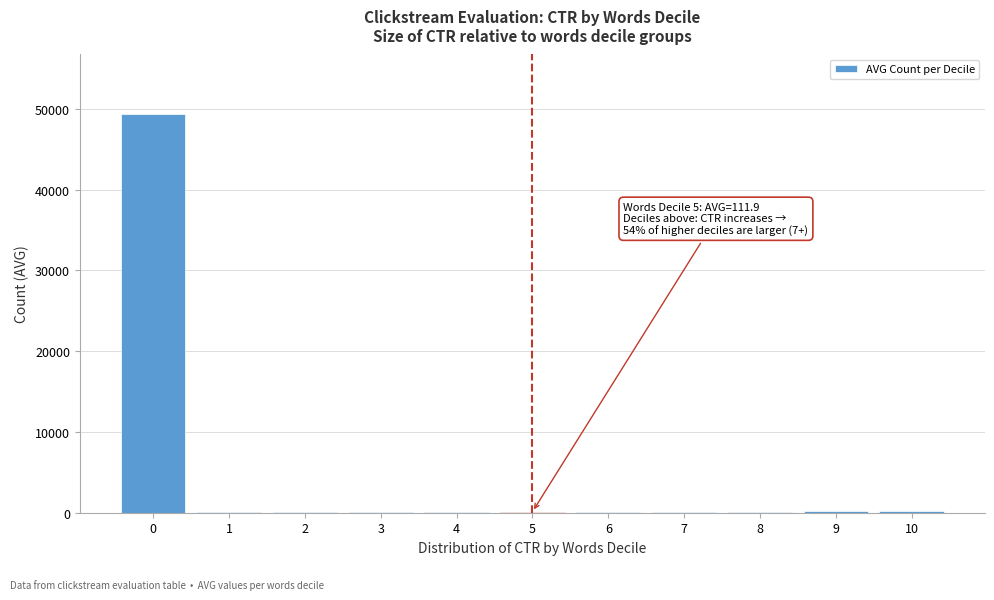

What is the greatest value displayed?

49346.6